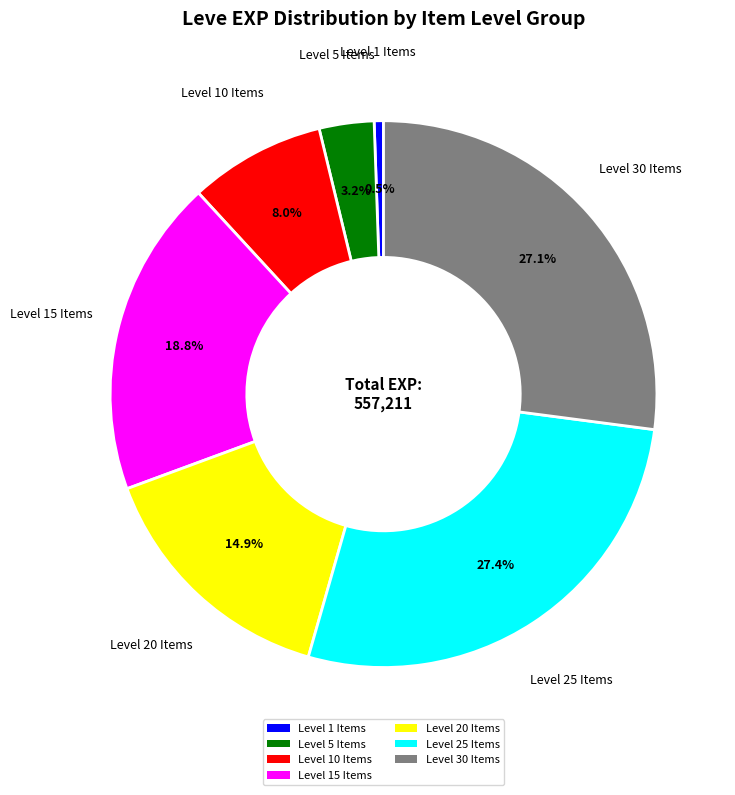

Between Level 5 Items and Level 20 Items, which is larger?

Level 20 Items